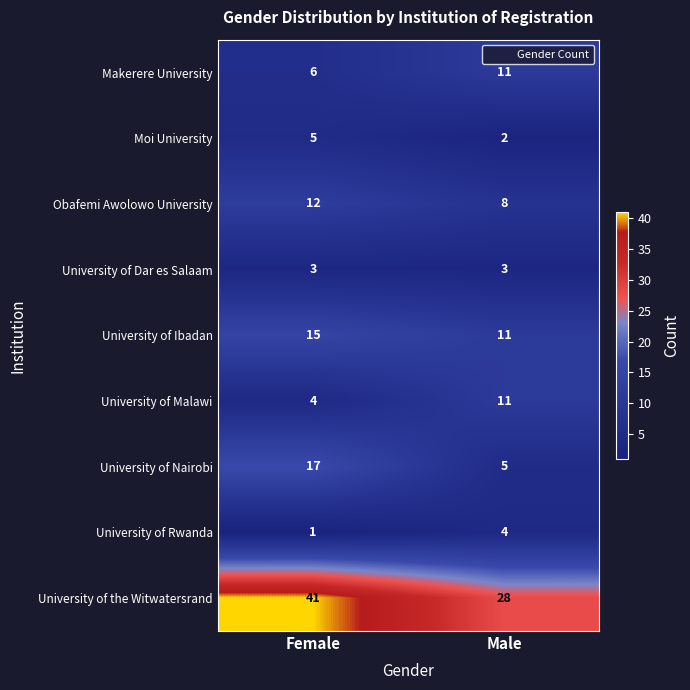

List the labels in order of Moi University value, largest first.

Female, Male